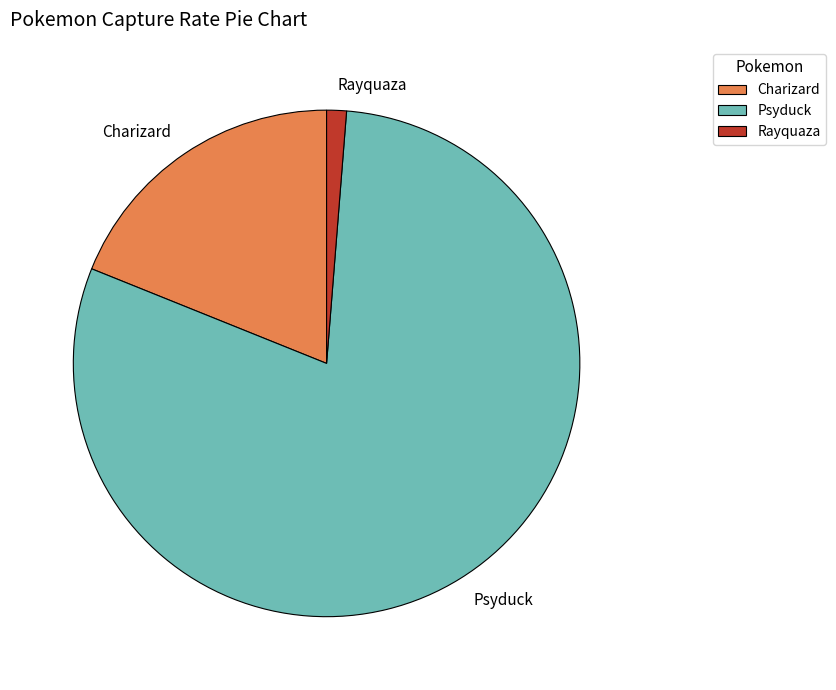

Is there any slice that represents more than half of the pie?

Yes